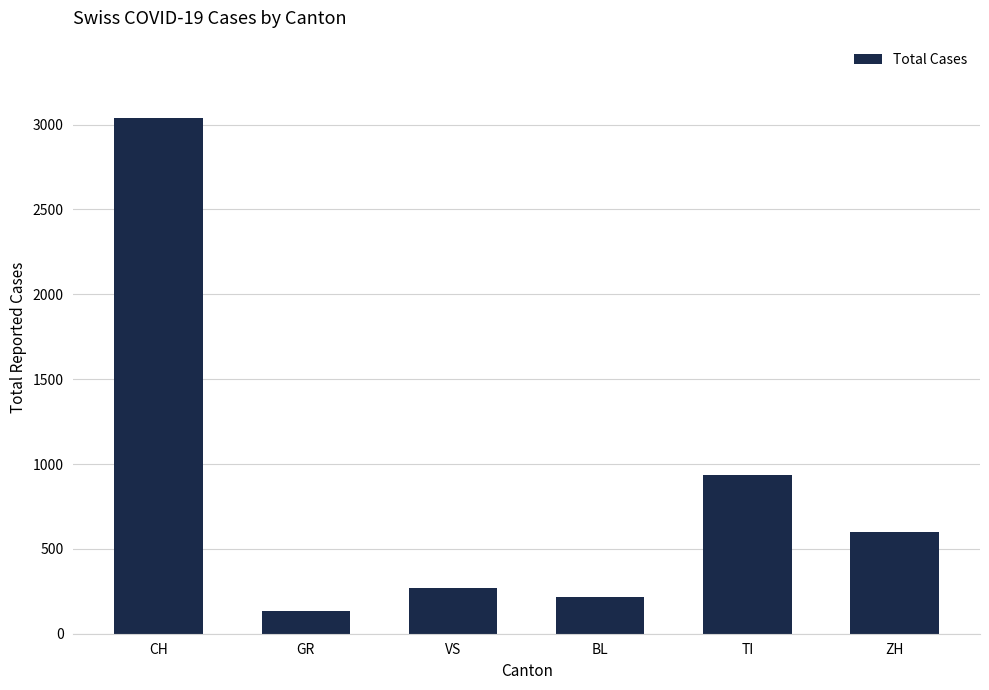

How many categories are shown in the chart?

6